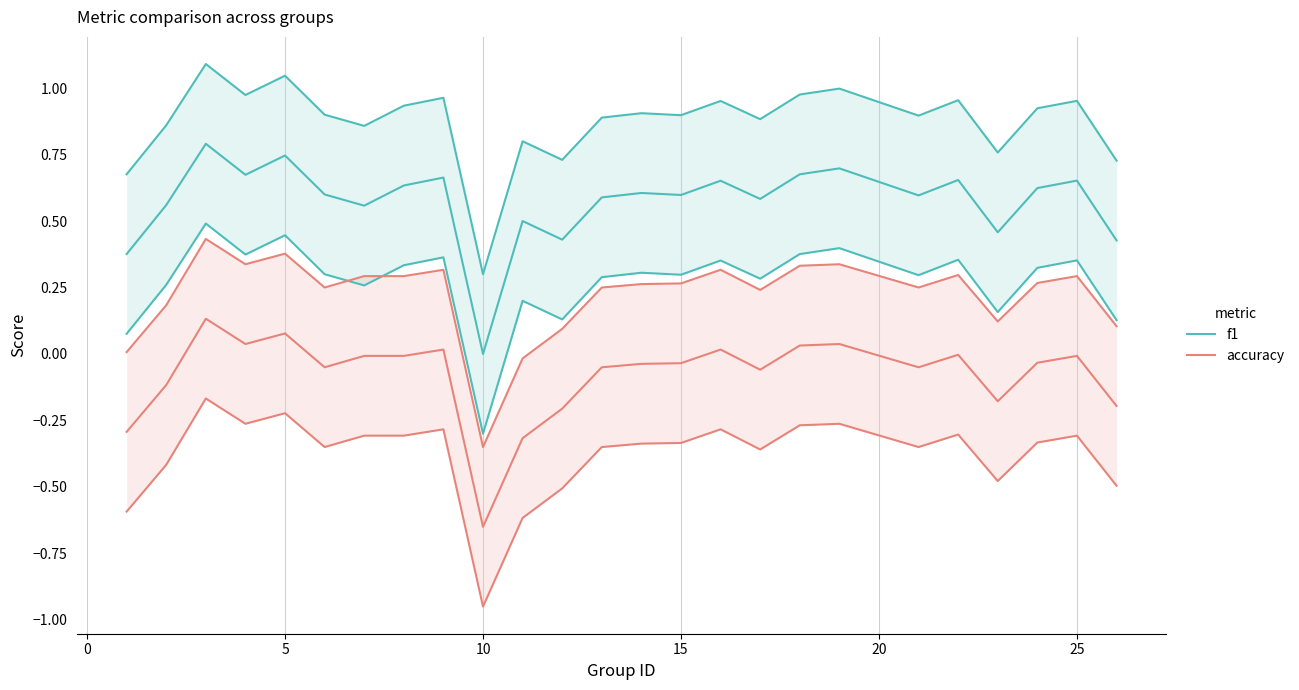

What are all the series names shown in the legend?

f1, accuracy